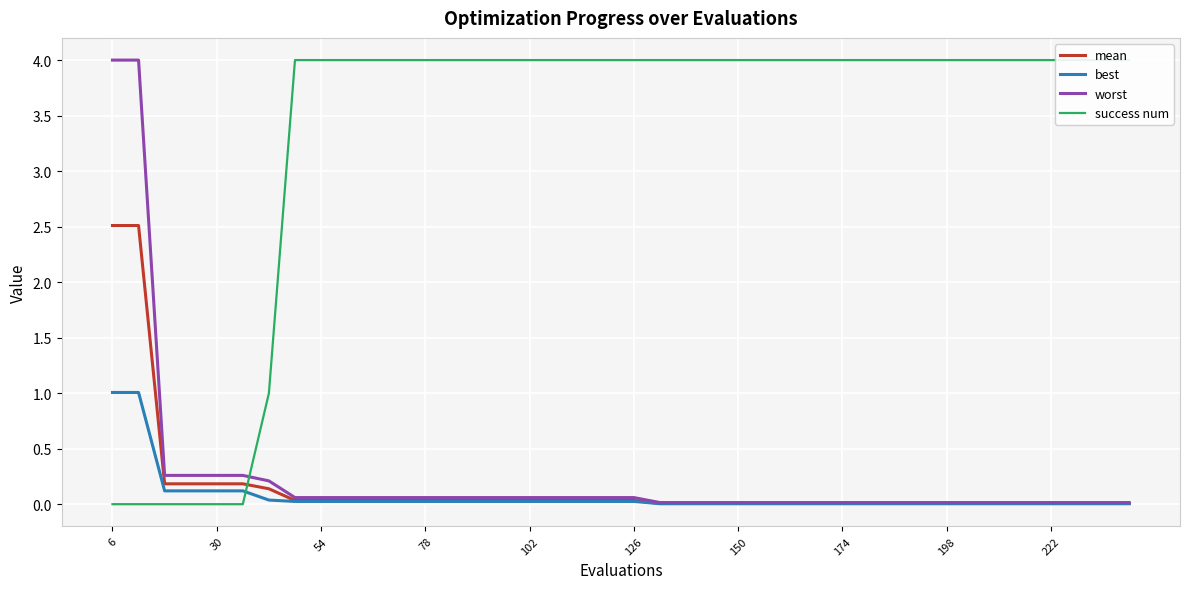

What are all the series names shown in the legend?

mean, best, worst, success num